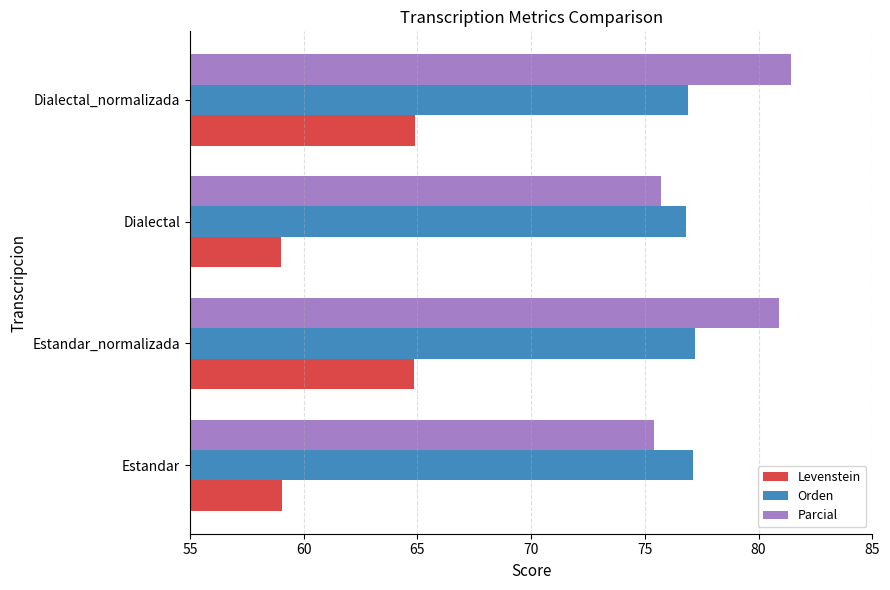

What is the sum of all Orden values?

308.0